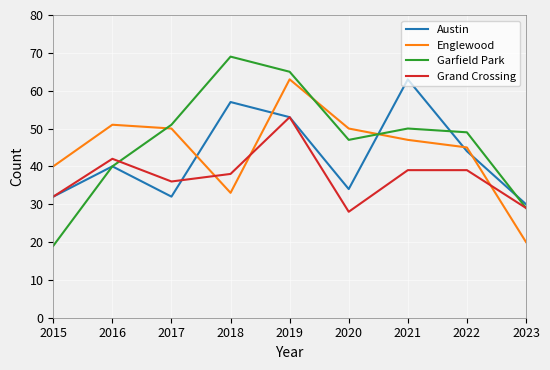

Where do Garfield Park and Englewood first cross each other?

2016 and 2017